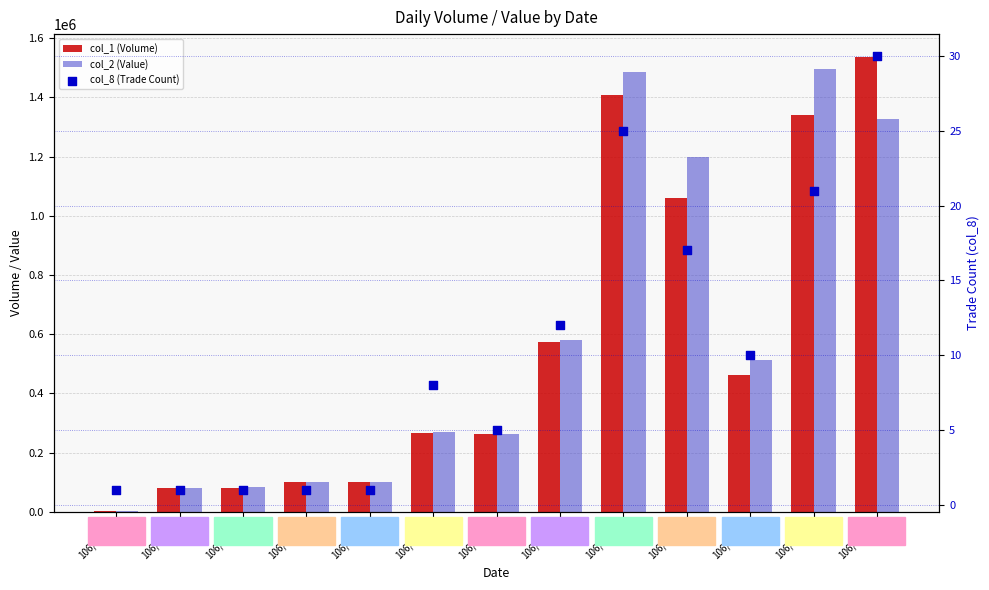

What is the total value across all series at 106/04/10?

2835031